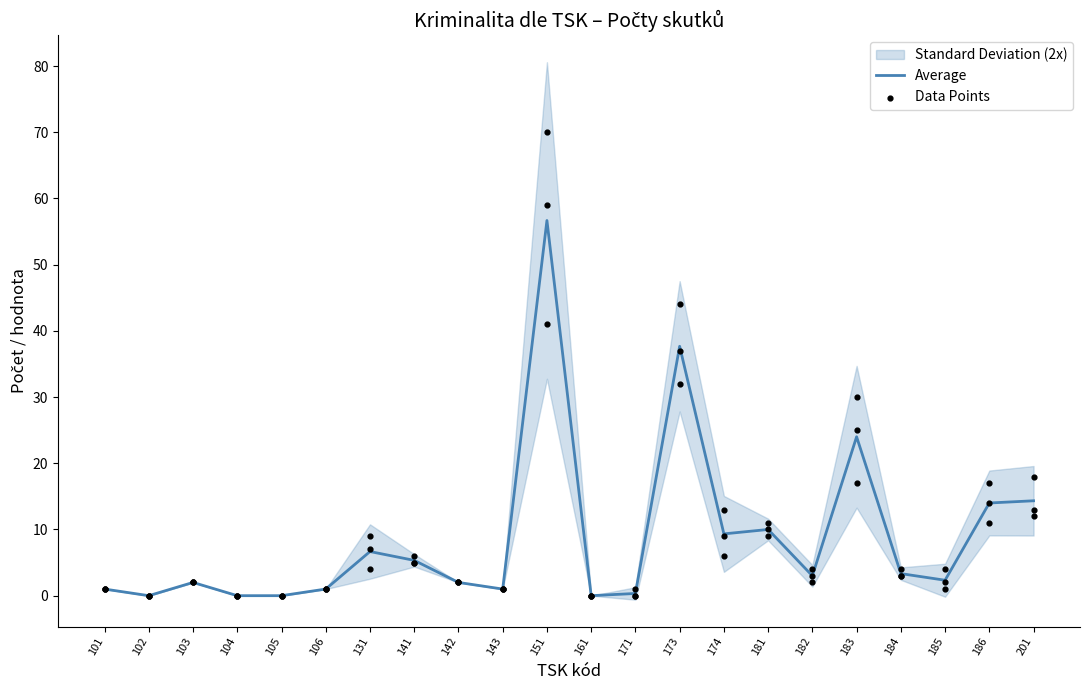

Which series contains the highest Y value?

Data Points